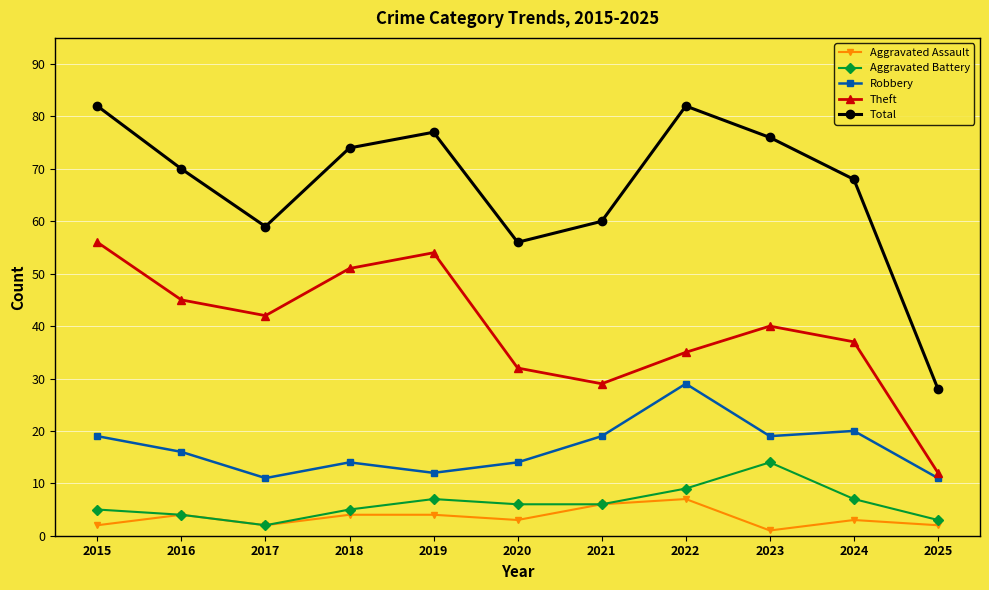

How many series are shown in this chart?

5